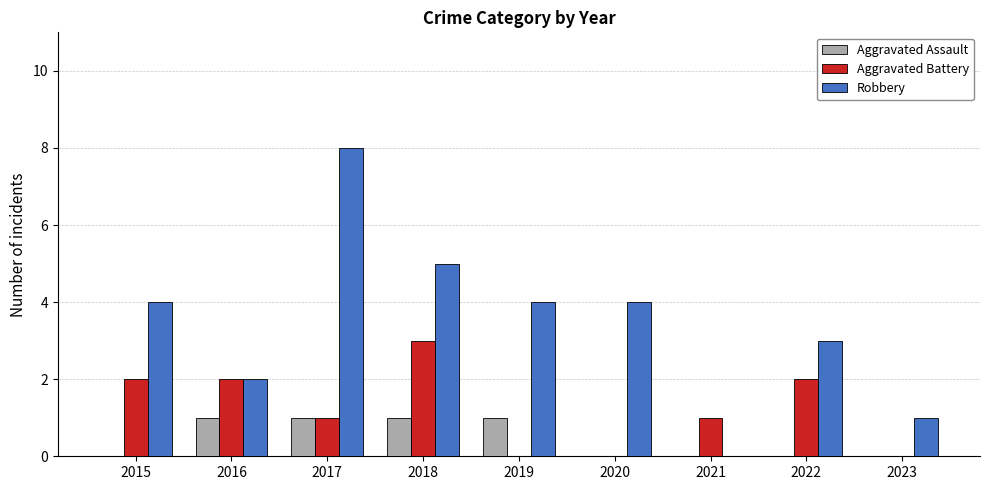

What is the maximum value for Robbery?

8